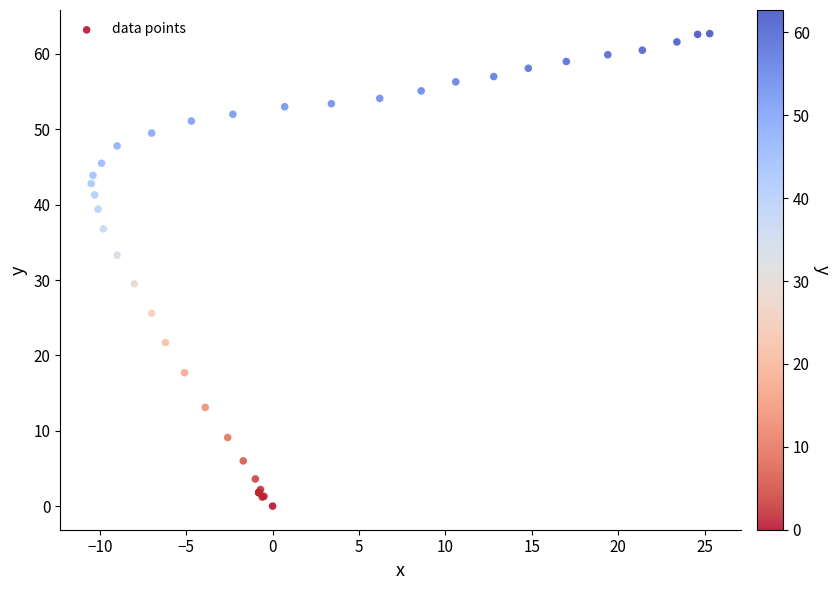

What Y value in the scatter plot is closest to 31?

29.5